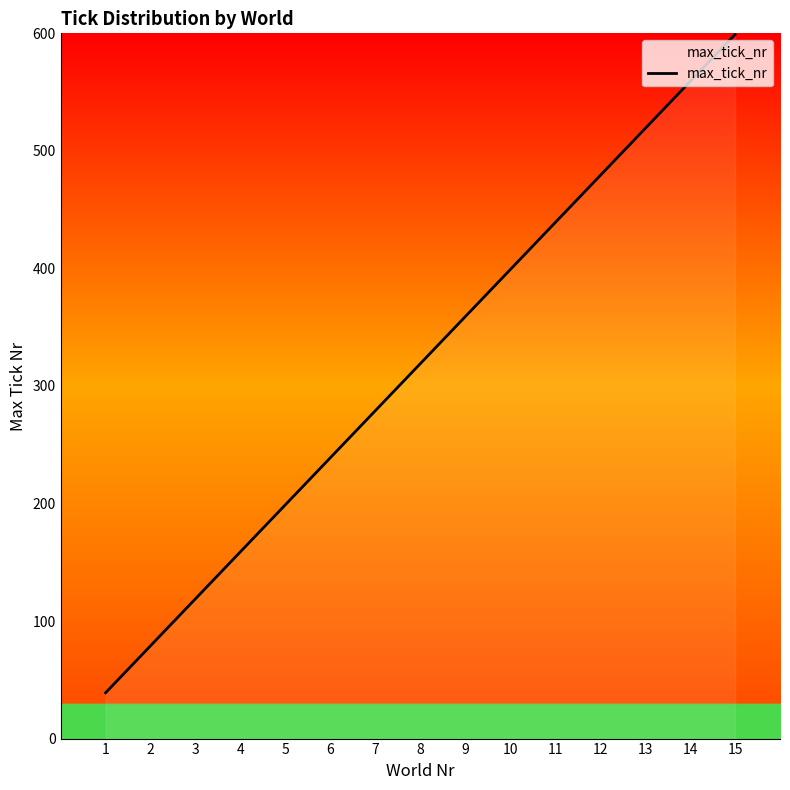

Which category has the lowest value across all series?

1